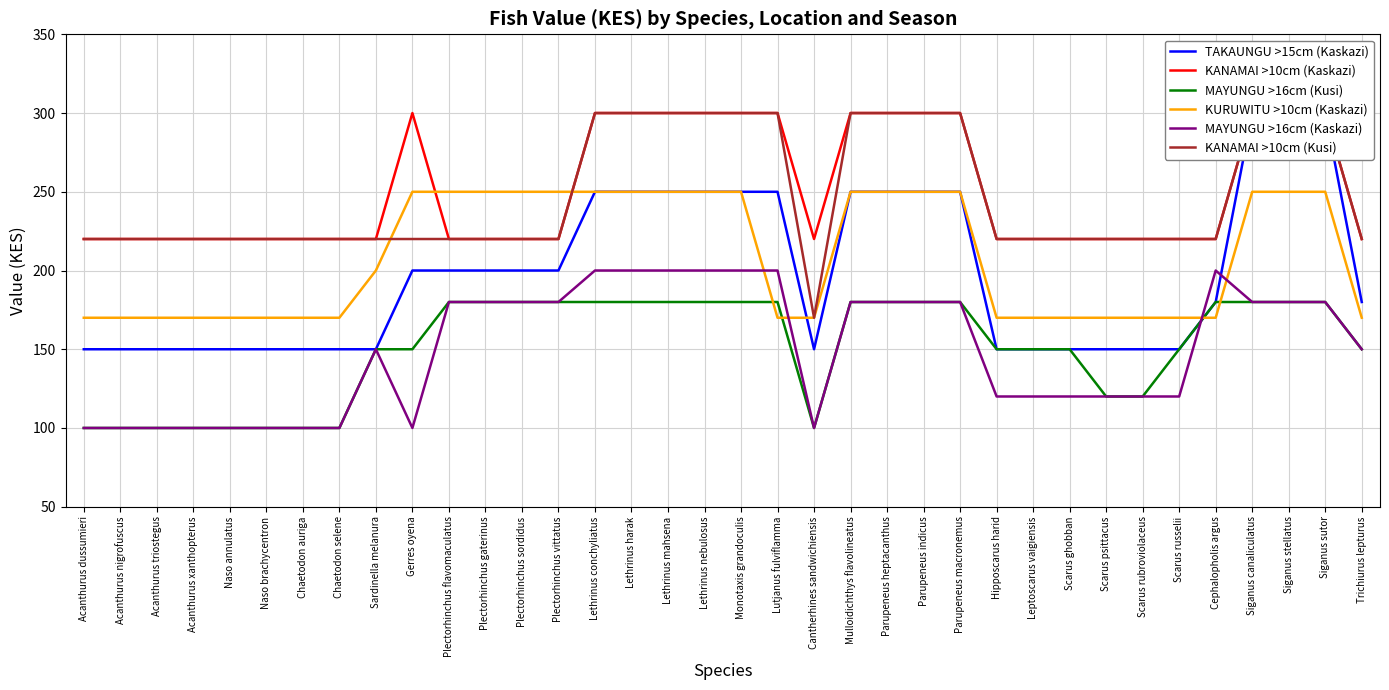

What is the difference between the MAYUNGU >16cm (Kusi) values at Siganus canaliculatus and Hipposcarus harid?

30